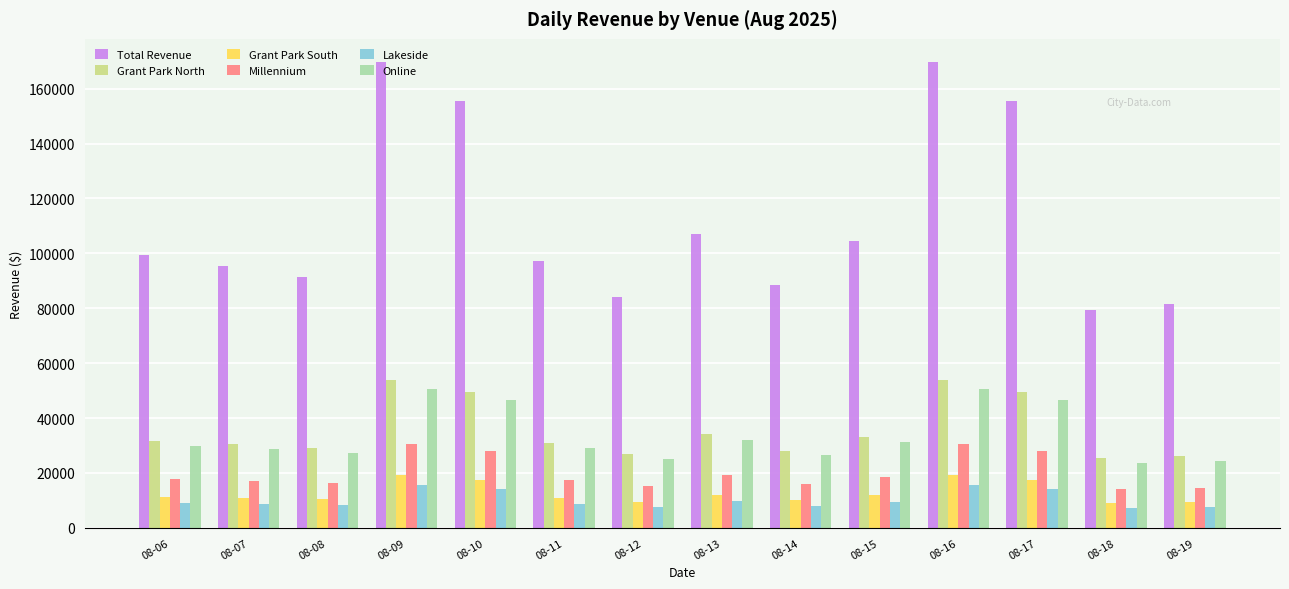

Is it true that Millennium equals 15838.9 at 08-14?

True